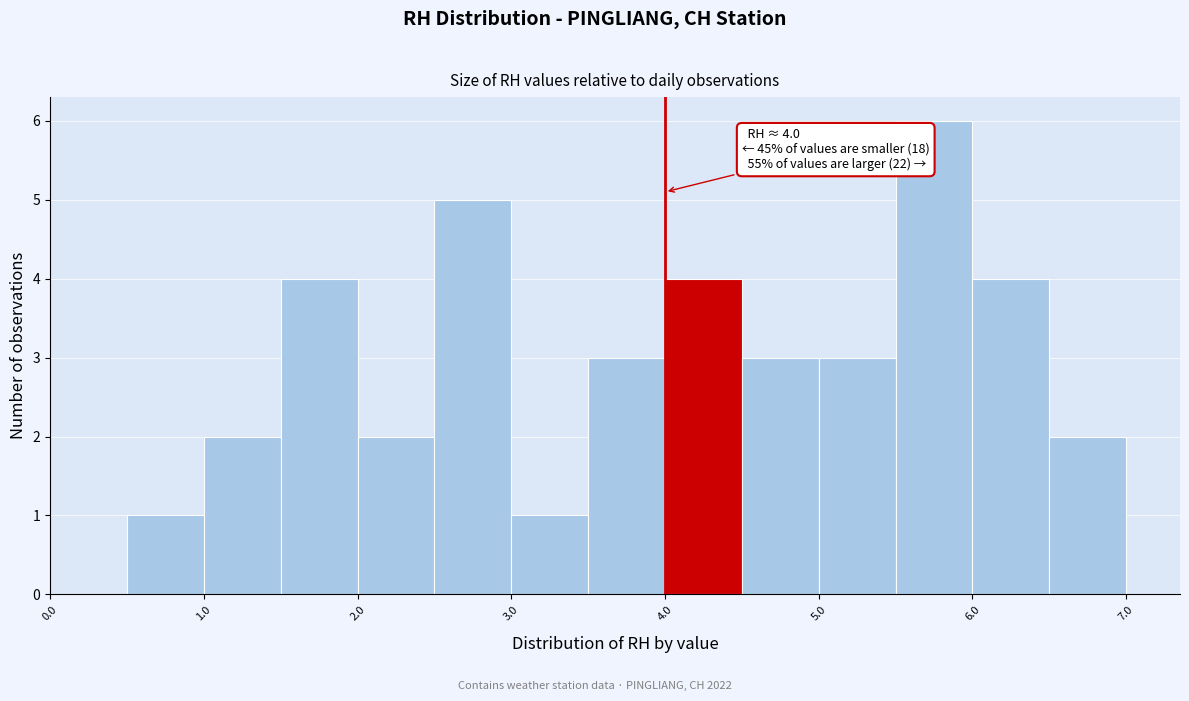

Over which range of the x-axis is the bar tallest?

5.5 to 6.0